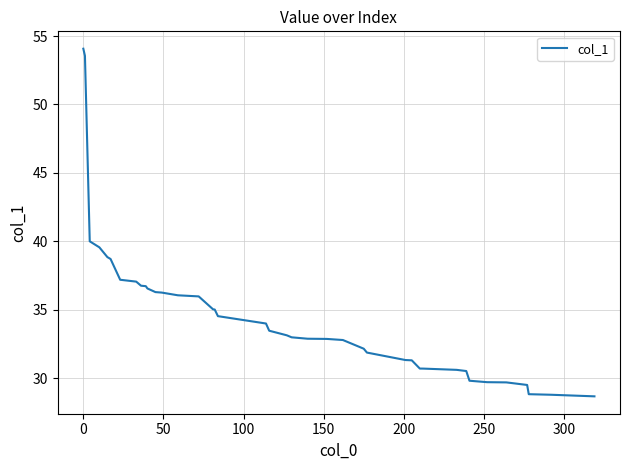

What is the difference between the maximum and minimum values?

25.4